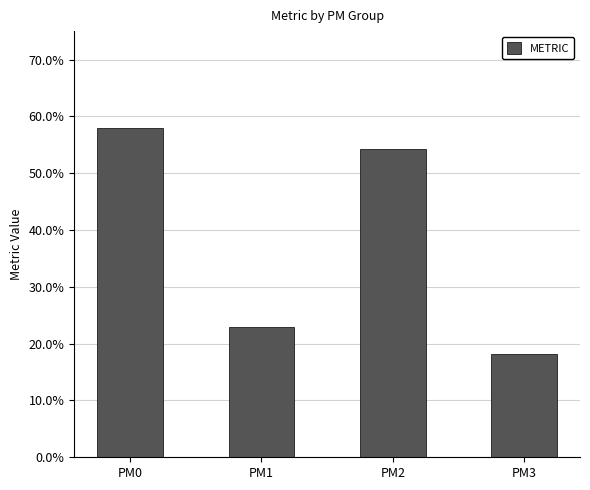

Rank the categories by value from lowest to highest.

PM3, PM1, PM2, PM0